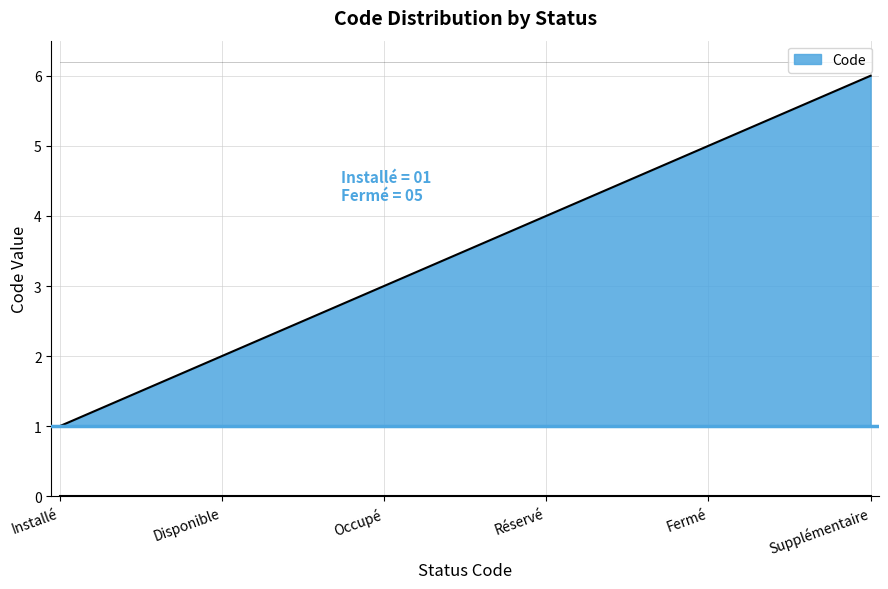

At which category does the chart reach its peak across all series?

Supplémentaire